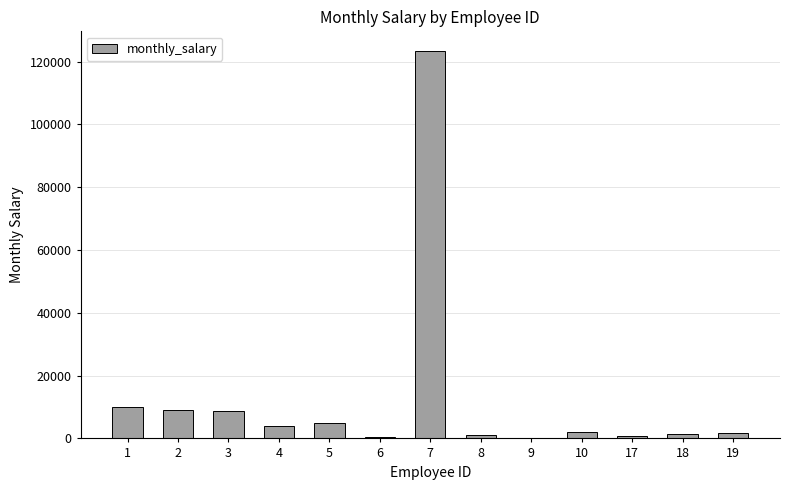

At which category does the chart reach its peak across all series?

7